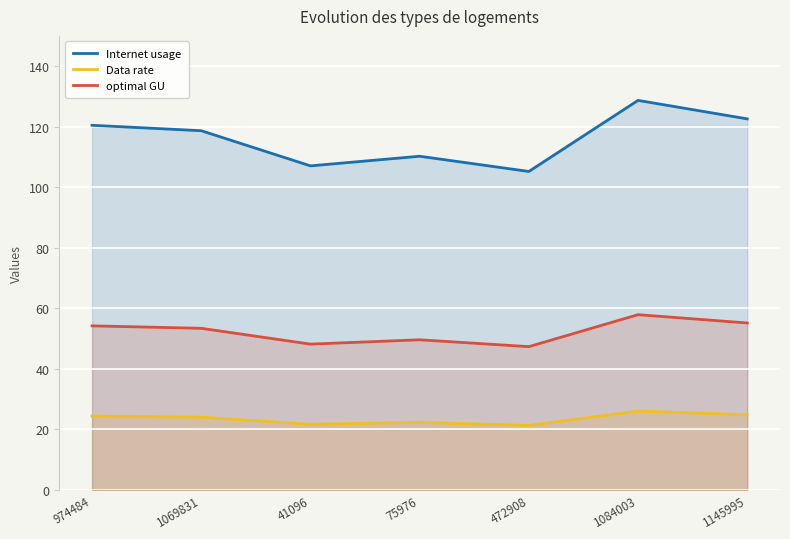

True or false: optimal GU and Data rate cross at least once.

False